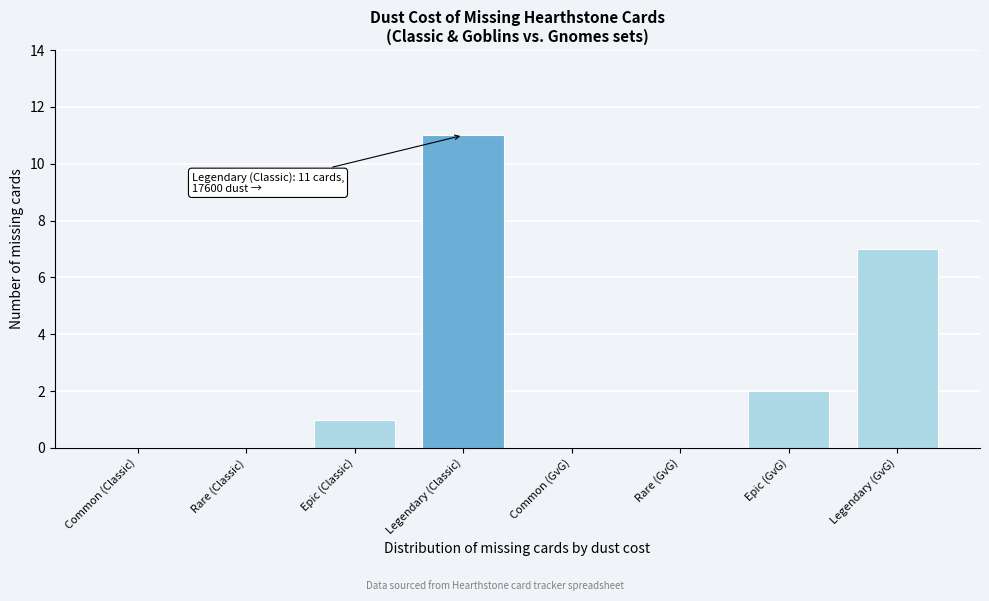

Reading left to right, what are all the values shown in this chart?

Common (Classic)=0	Rare (Classic)=0	Epic (Classic)=1	Legendary (Classic)=11	Common (GvG)=0	Rare (GvG)=0	Epic (GvG)=2	Legendary (GvG)=7